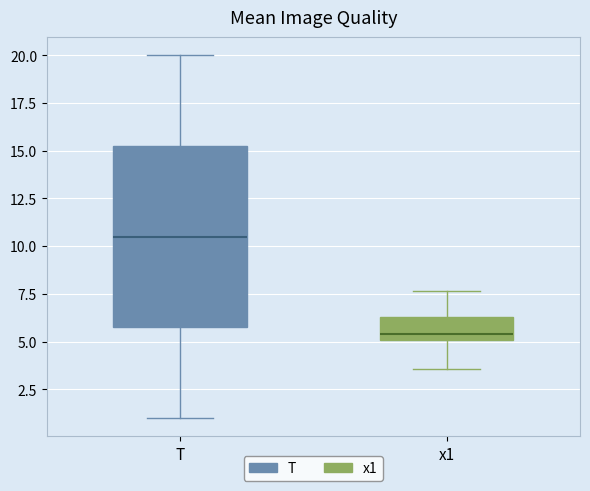

Comparing the boxes themselves (not the whiskers), which one is the tallest?

T